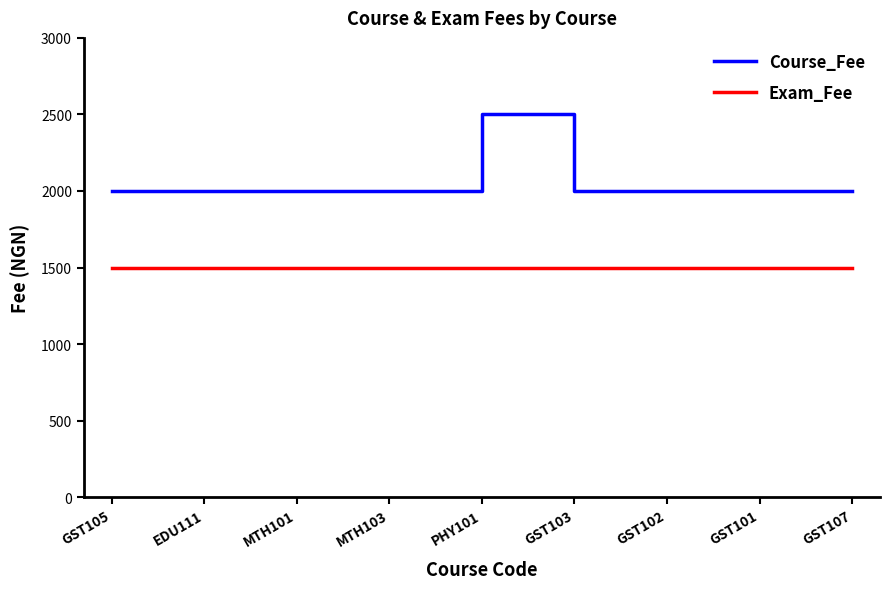

Does the chart display data point markers on the line(s)?

No